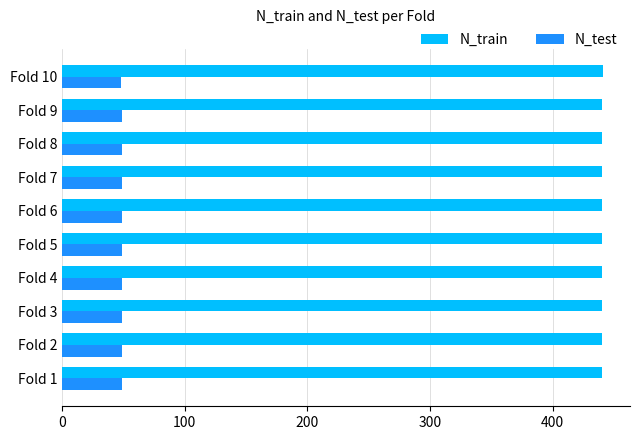

Rank the series at Fold 6 from lowest to highest value.

N_test, N_train